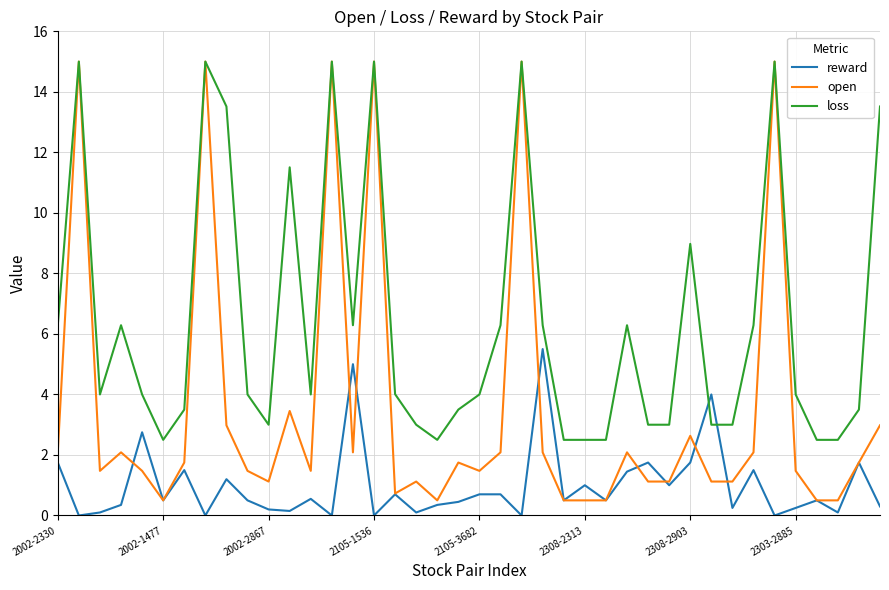

How many values in the open series exceed 1?

32